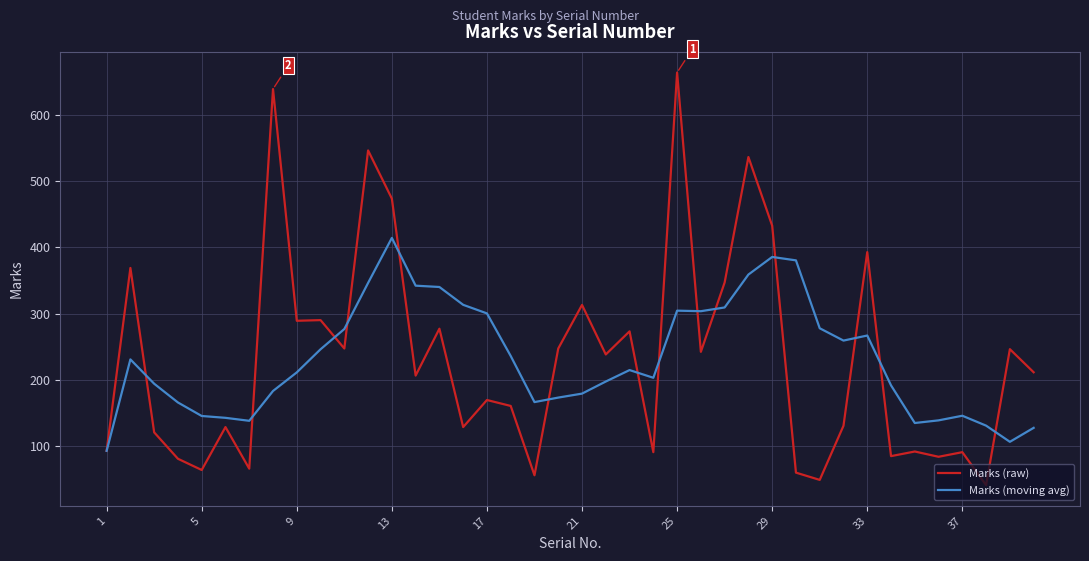

Which series has the widest spread of values?

Marks (raw)